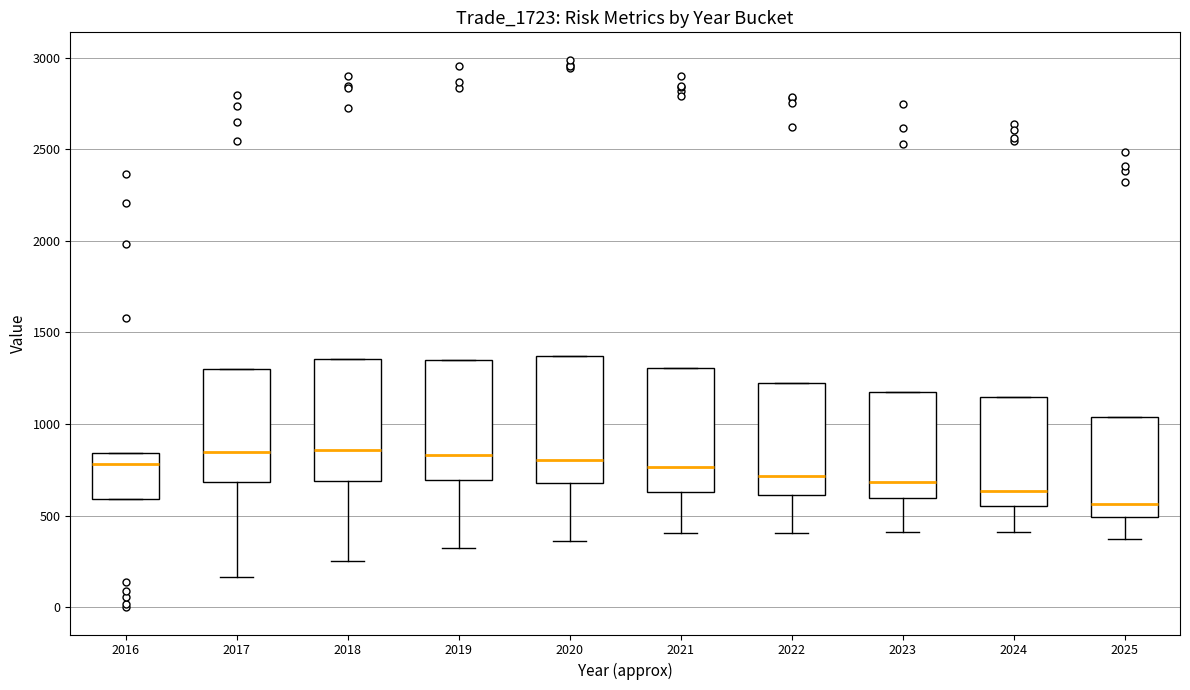

Reading left to right, transcribe this box plot: for each box, give where its median line is, the range the box spans, and where its two whiskers end, as read against the y-axis. The values are not printed on the chart, so give them approximately, as read against the axis.

2016: median 800, box 600 to 850, whiskers 600 to 850
2017: median 850, box 700 to 1300, whiskers 150 to 1300
2018: median 850, box 700 to 1350, whiskers 250 to 1350
2019: median 850, box 700 to 1350, whiskers 300 to 1350
2020: median 800, box 700 to 1350, whiskers 350 to 1350
2021: median 750, box 650 to 1300, whiskers 400 to 1300
2022: median 700, box 600 to 1250, whiskers 400 to 1250
2023: median 700, box 600 to 1150, whiskers 400 to 1150
2024: median 650, box 550 to 1150, whiskers 400 to 1150
2025: median 550, box 500 to 1050, whiskers 350 to 1050